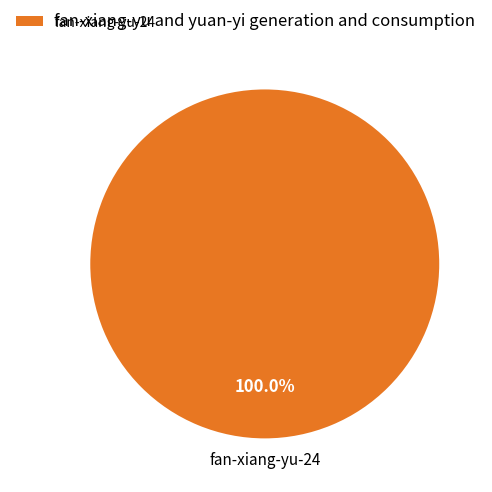

Which category accounts for the majority?

fan-xiang-yu-24